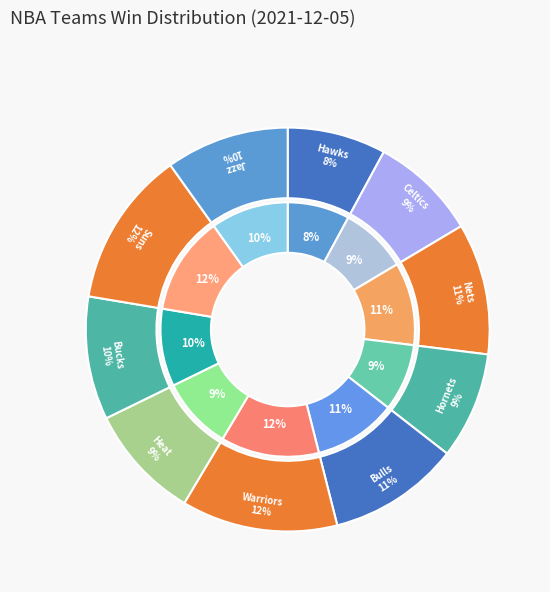

Which category has the biggest portion of the pie?

Golden State Warriors